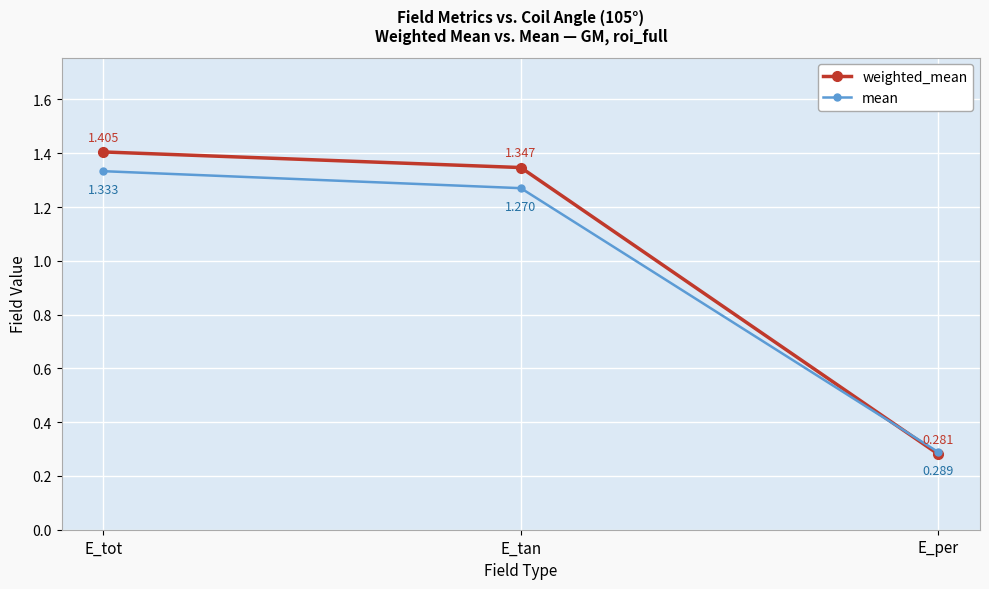

True or false: mean has a value of 0.4 at E_per.

False